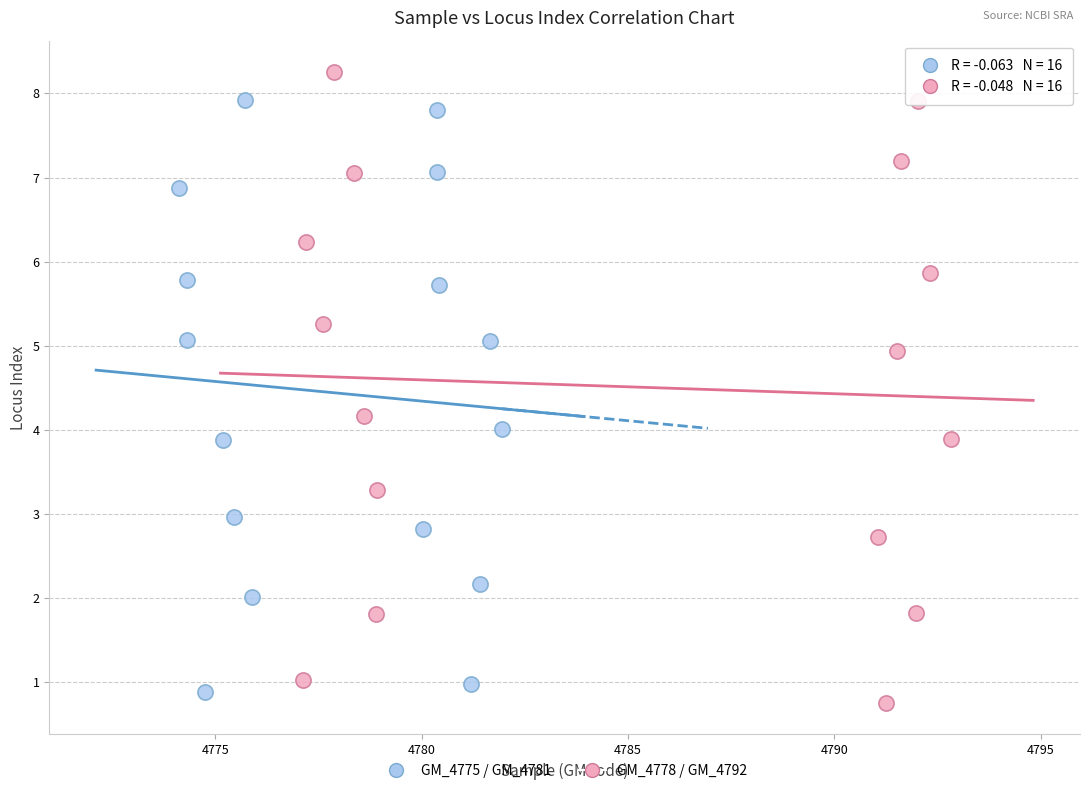

What are all the series names shown in the legend?

GM_4775 / GM_4781, GM_4778 / GM_4792